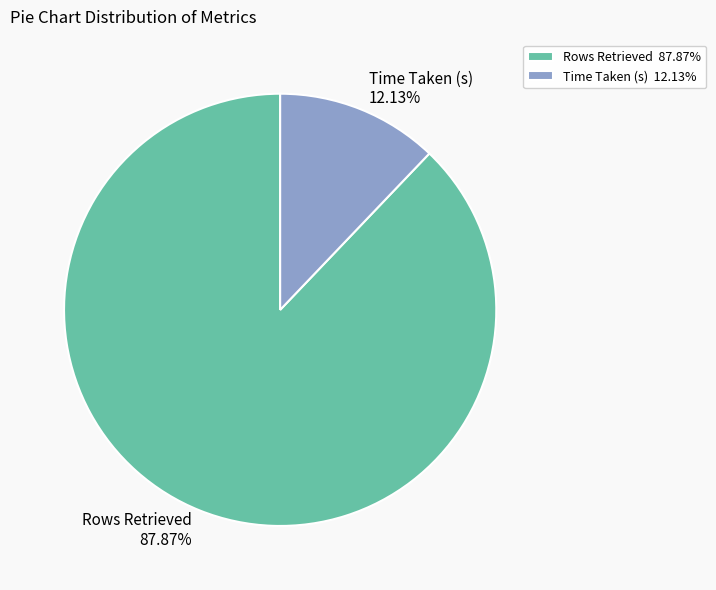

True or false: Rows Retrieved accounts for 88% of the total.

True